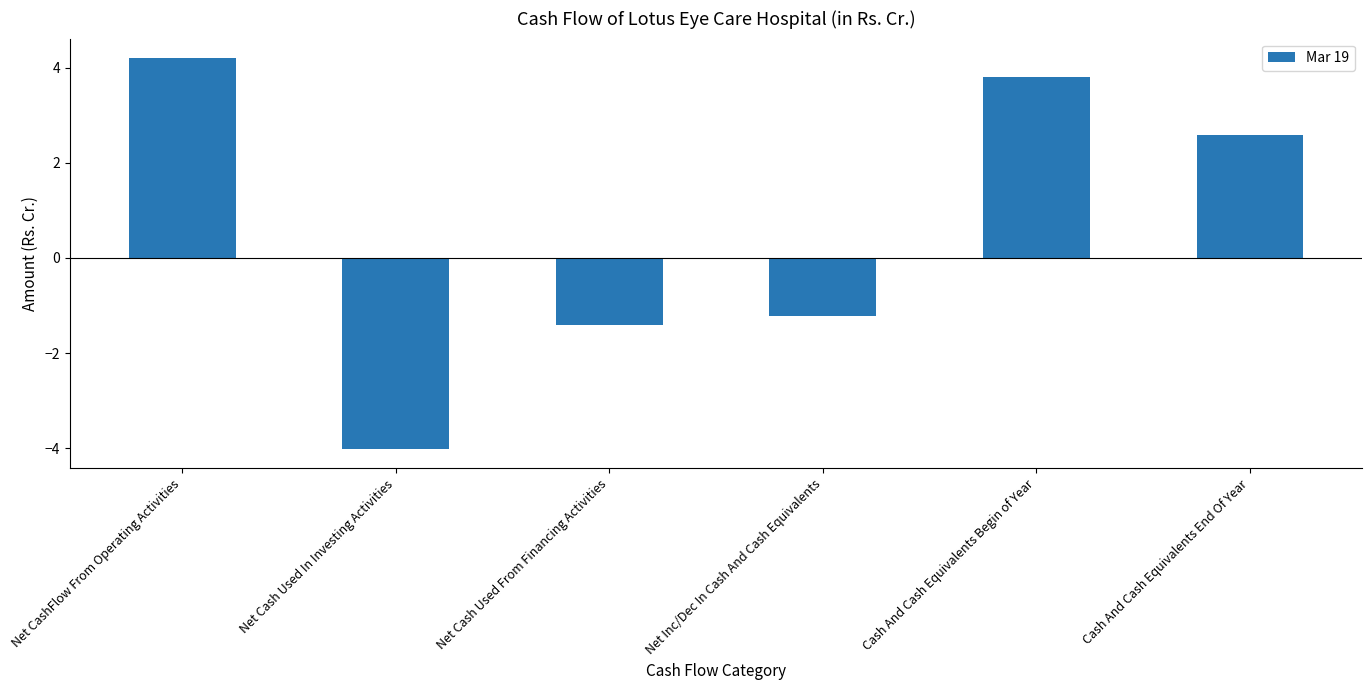

How many negative values are there?

3